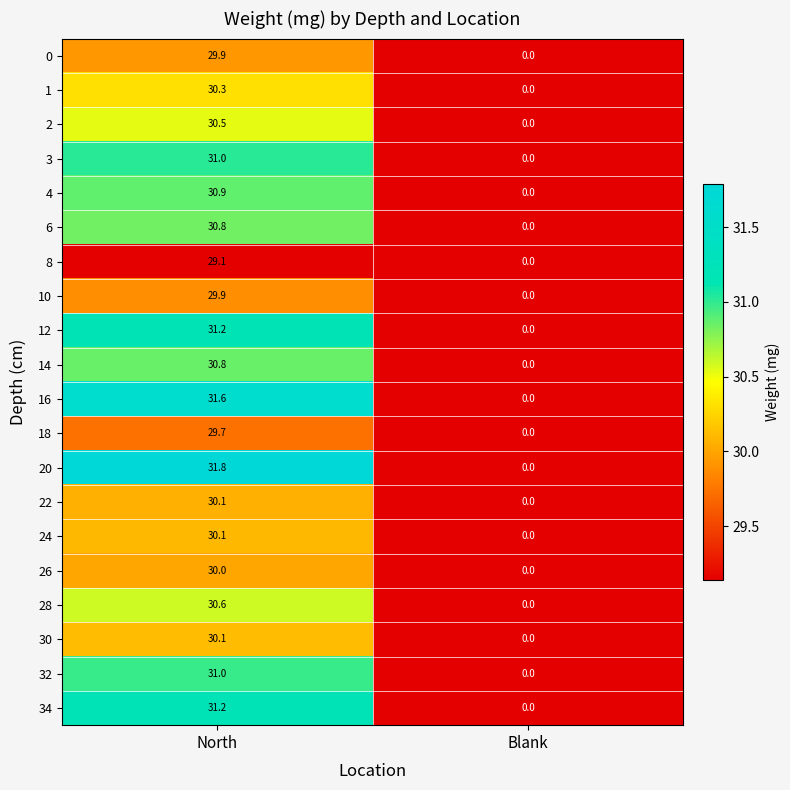

At which label does 2 first exceed 30?

North